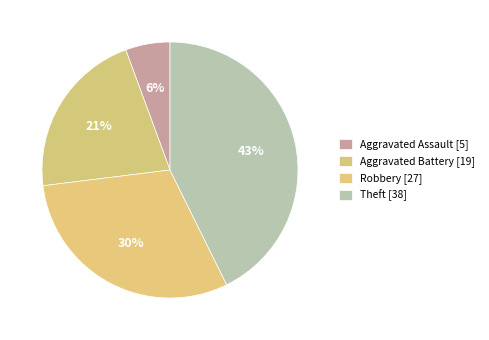

To the nearest percent, what is the average slice percentage?

25%